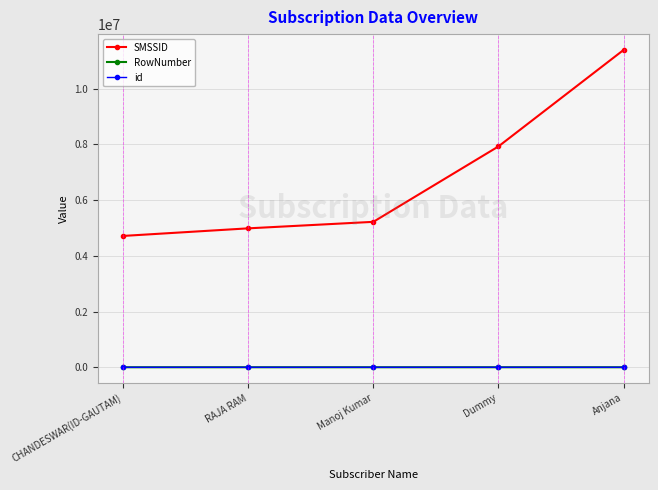

Which series has the widest spread of values?

SMSSID